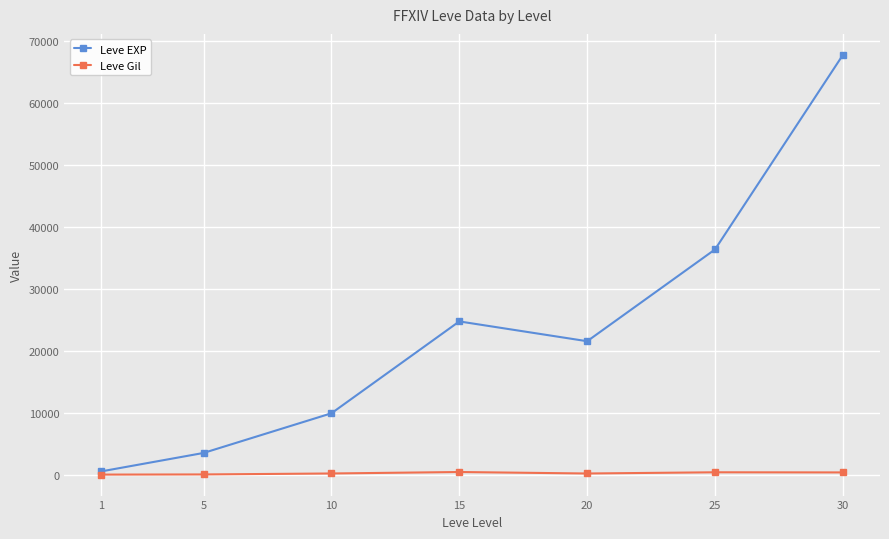

What is the spread (max minus min) of values at 25?

35905